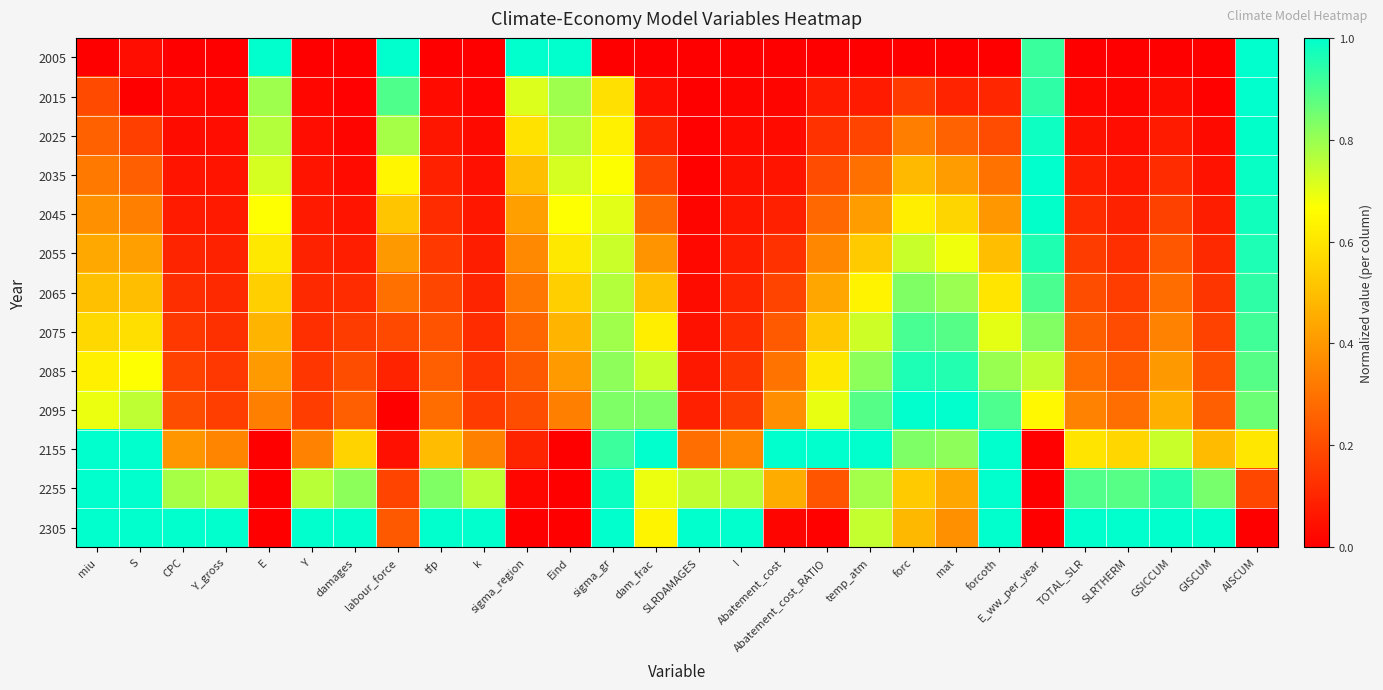

At which category is the sum across all series the highest?

AISCUM